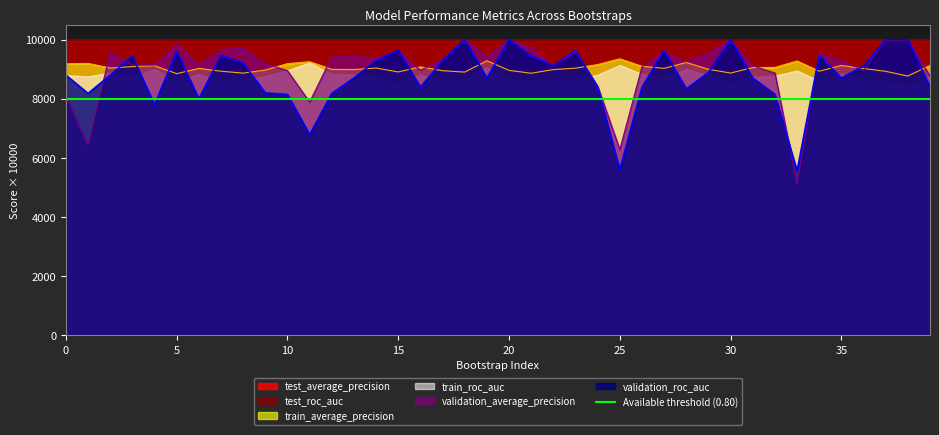

Where is train_average_precision nearest to the value 9060?

32